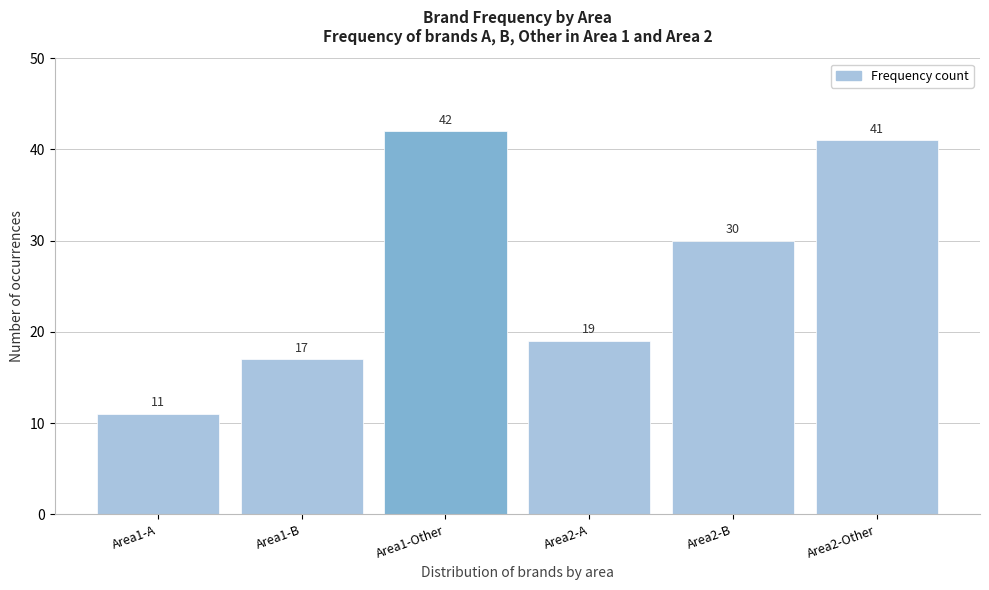

Reading left to right, extract all data points from this chart.

11	17	42	19	30	41